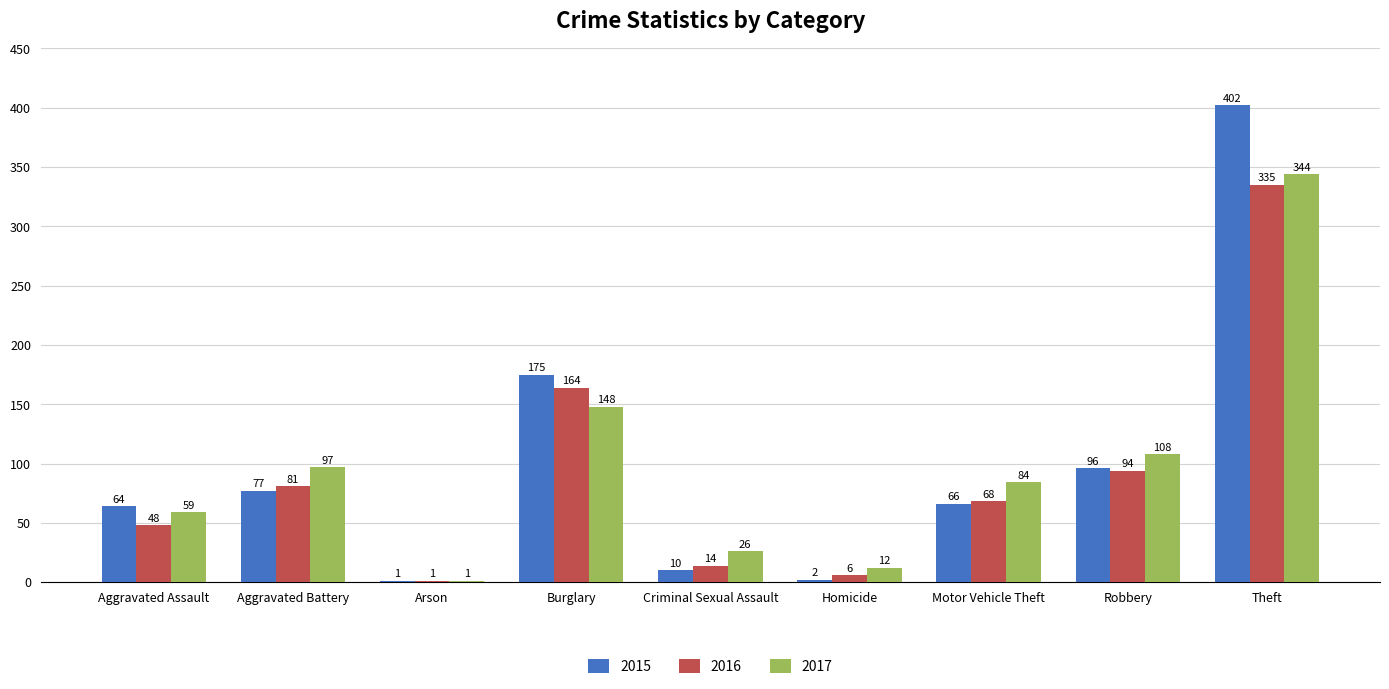

What is the sum of all 2017 values?

879